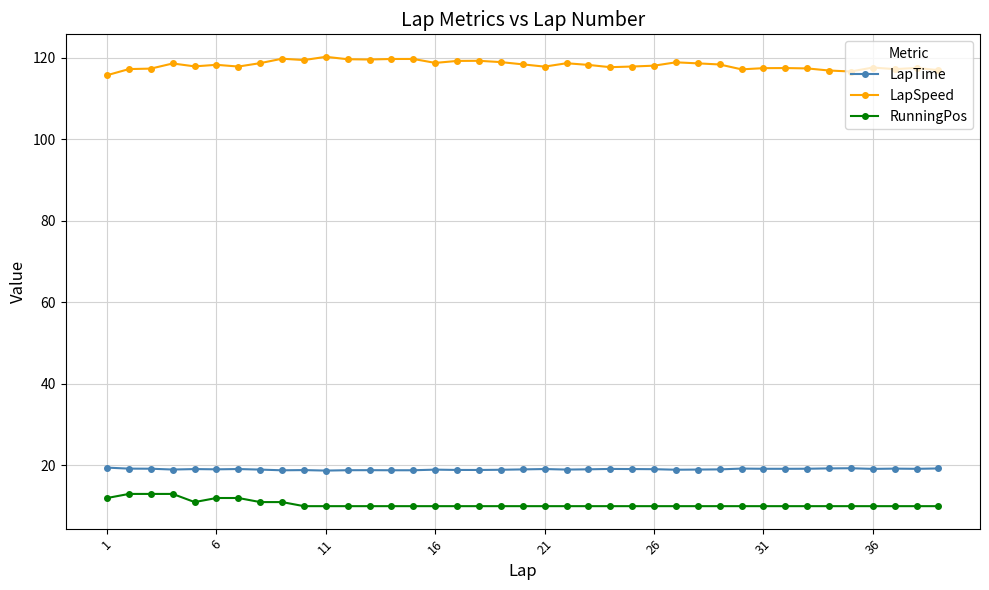

True or false: LapSpeed has more than 1 interior local peaks.

True